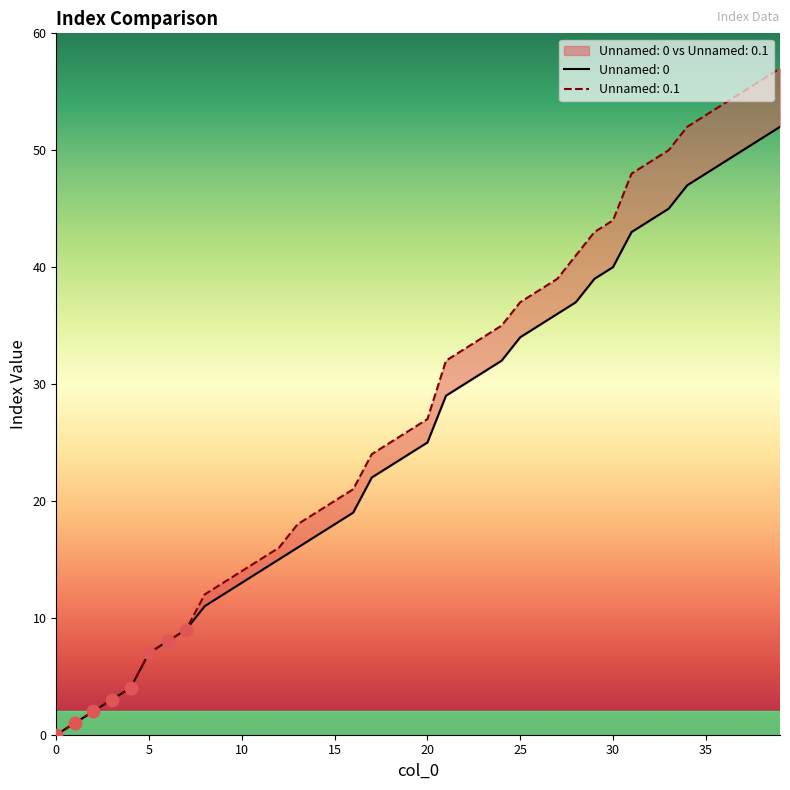

Which series has the largest total across all categories?

Unnamed: 0.1